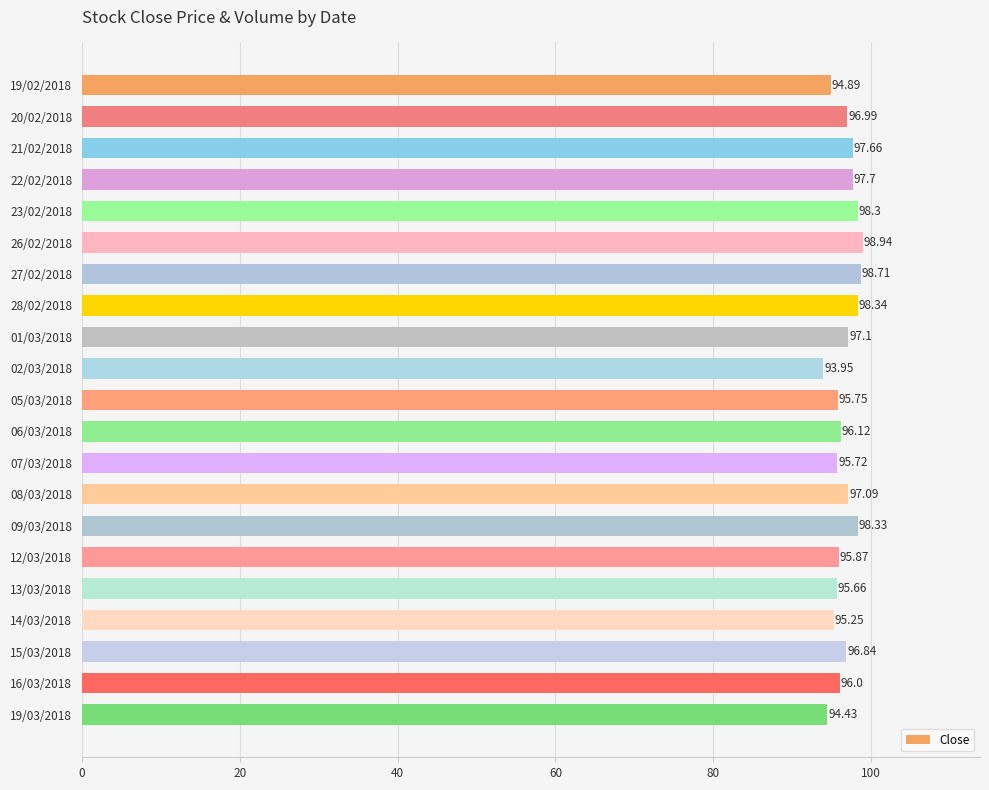

What is the change in value from 05/03/2018 to 06/03/2018?

+0.4